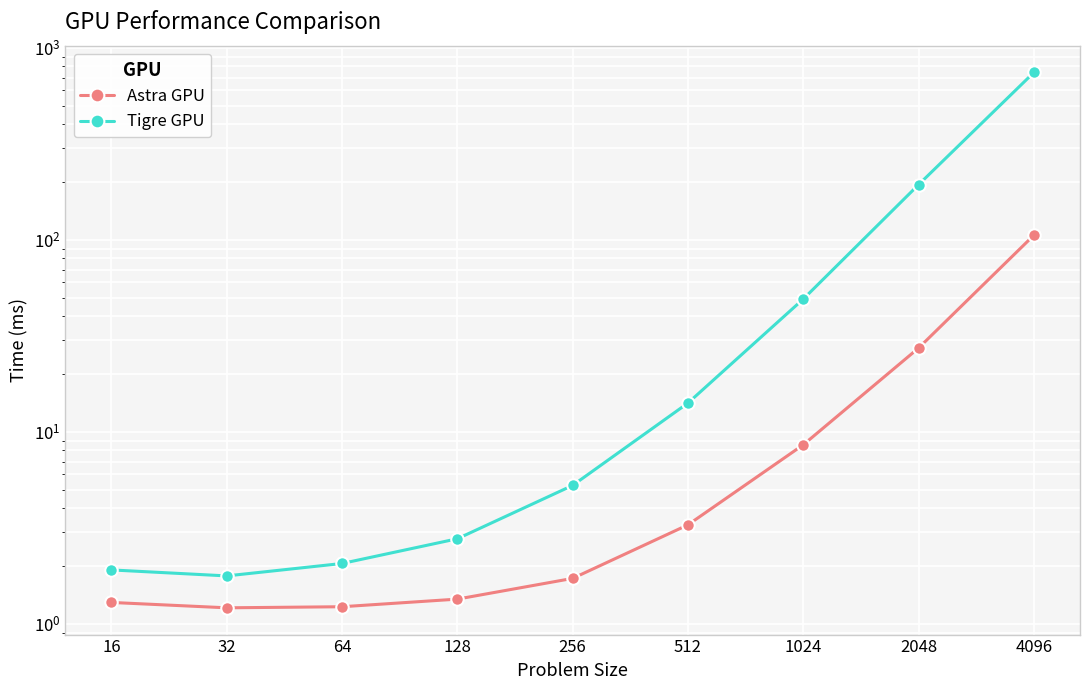

True or false: Tigre GPU and Astra GPU intersect in this chart.

False